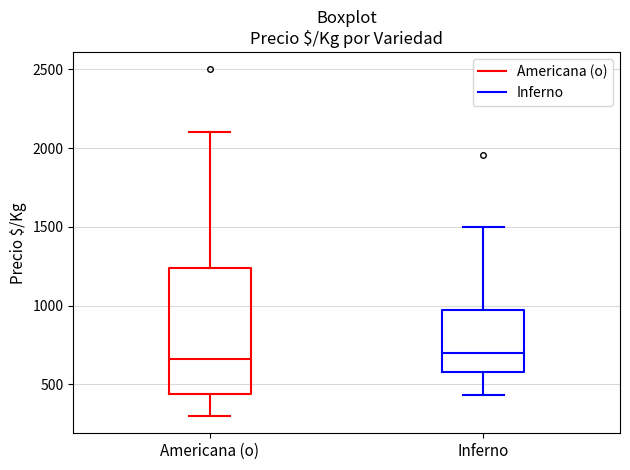

Reading left to right, read every box against the y-axis: the position of its median line, the range the box covers, and the ends of its whiskers. The values are not printed on the chart, so give them approximately, as read against the axis.

Americana (o): median 650, box 450 to 1250, whiskers 300 to 2100
Inferno: median 700, box 600 to 1000, whiskers 450 to 1500